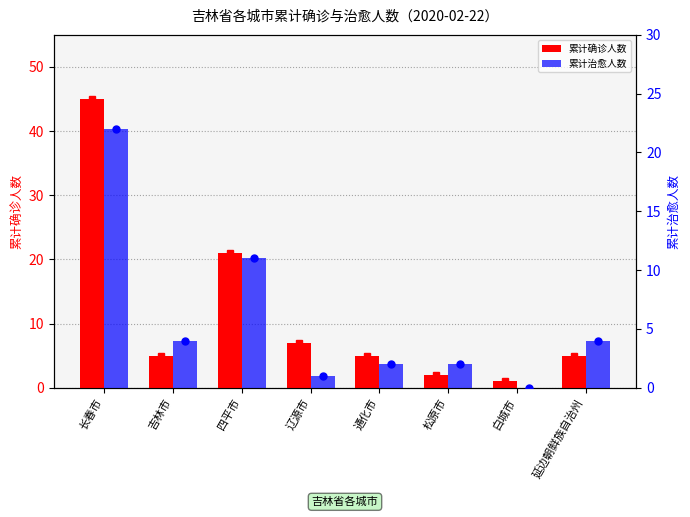

Rank the series at 通化市 from lowest to highest value.

累计治愈人数, 累计确诊人数